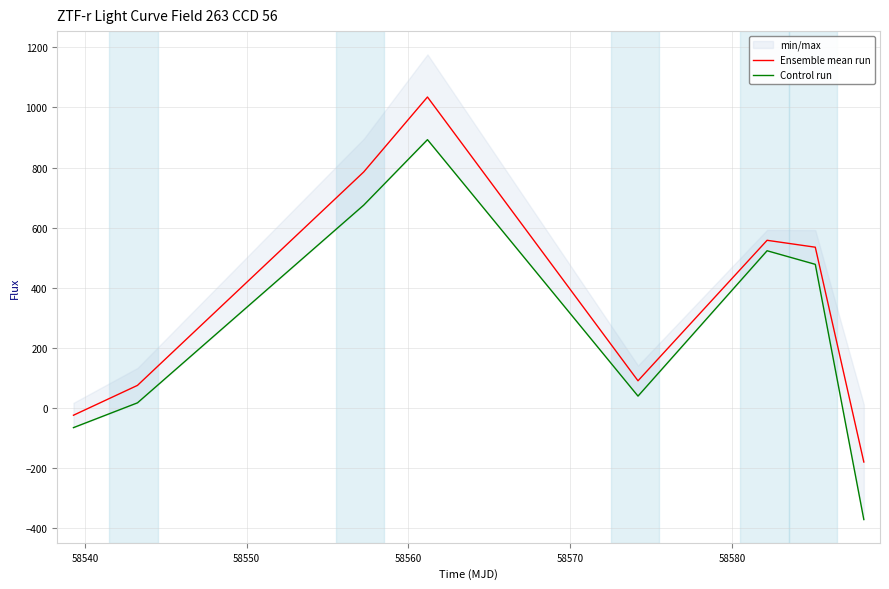

What is the average value of the Ensemble mean run series?

359.1